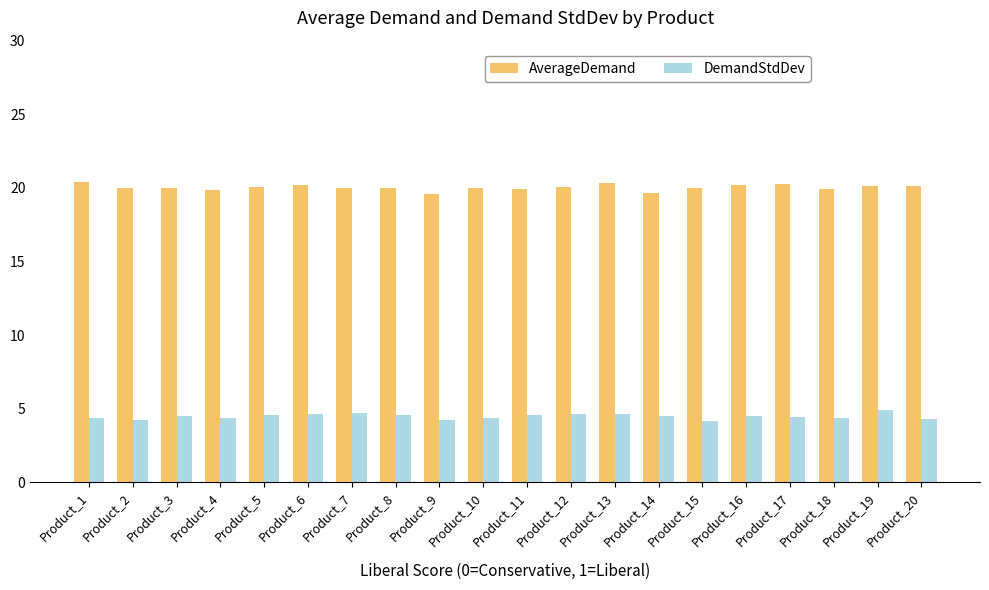

At how many categories does at least one series exceed 15?

20